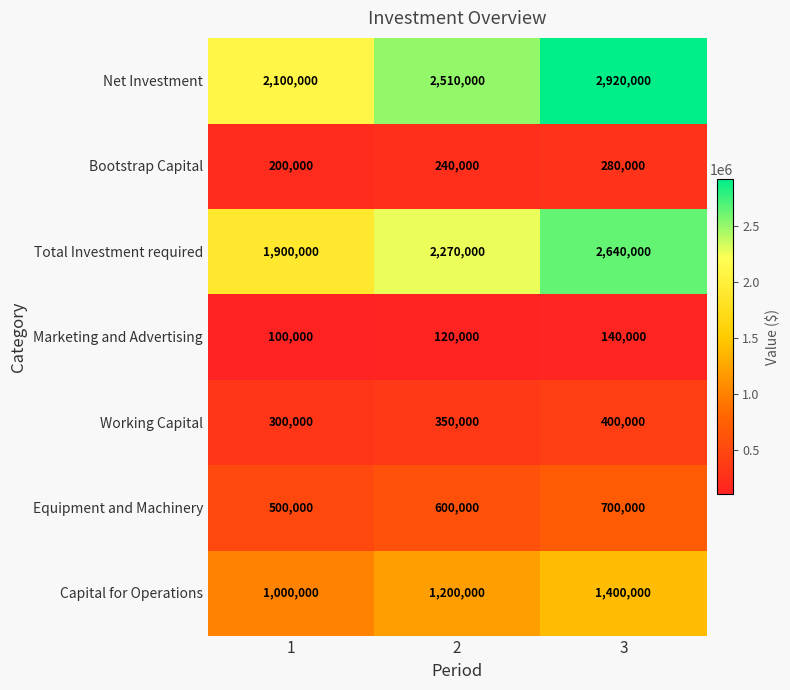

Which category has the highest value in the Working Capital series?

3